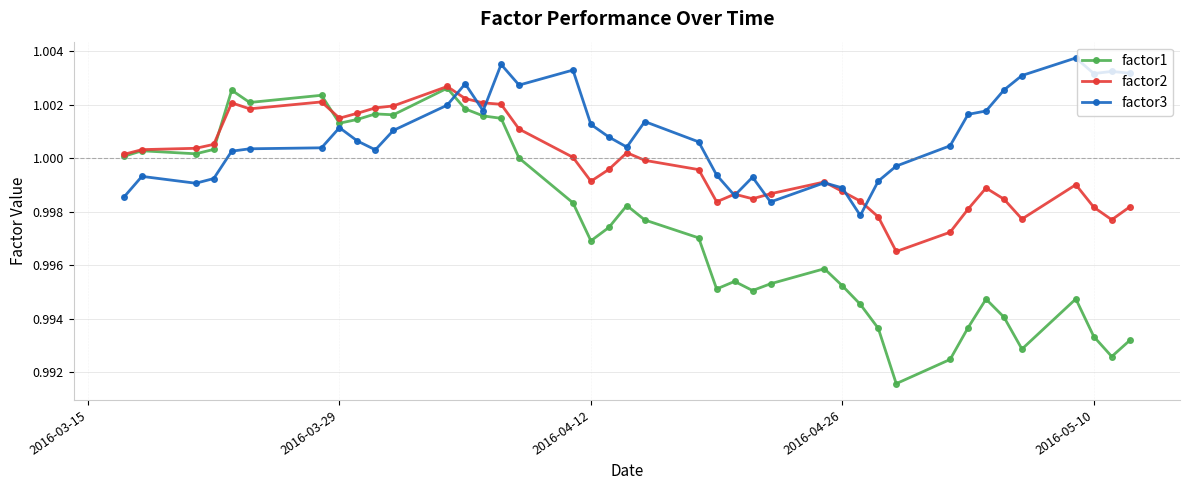

List the series in order of their overall mean, highest first.

factor3, factor2, factor1